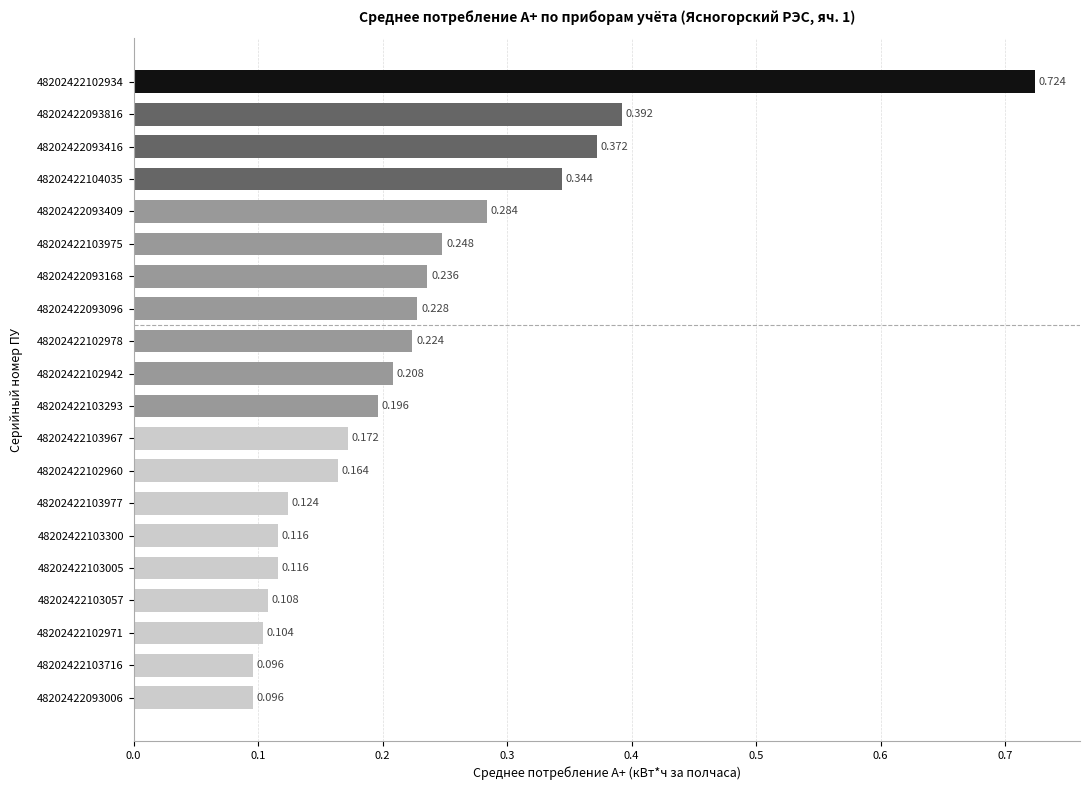

How many bars are there in total?

20